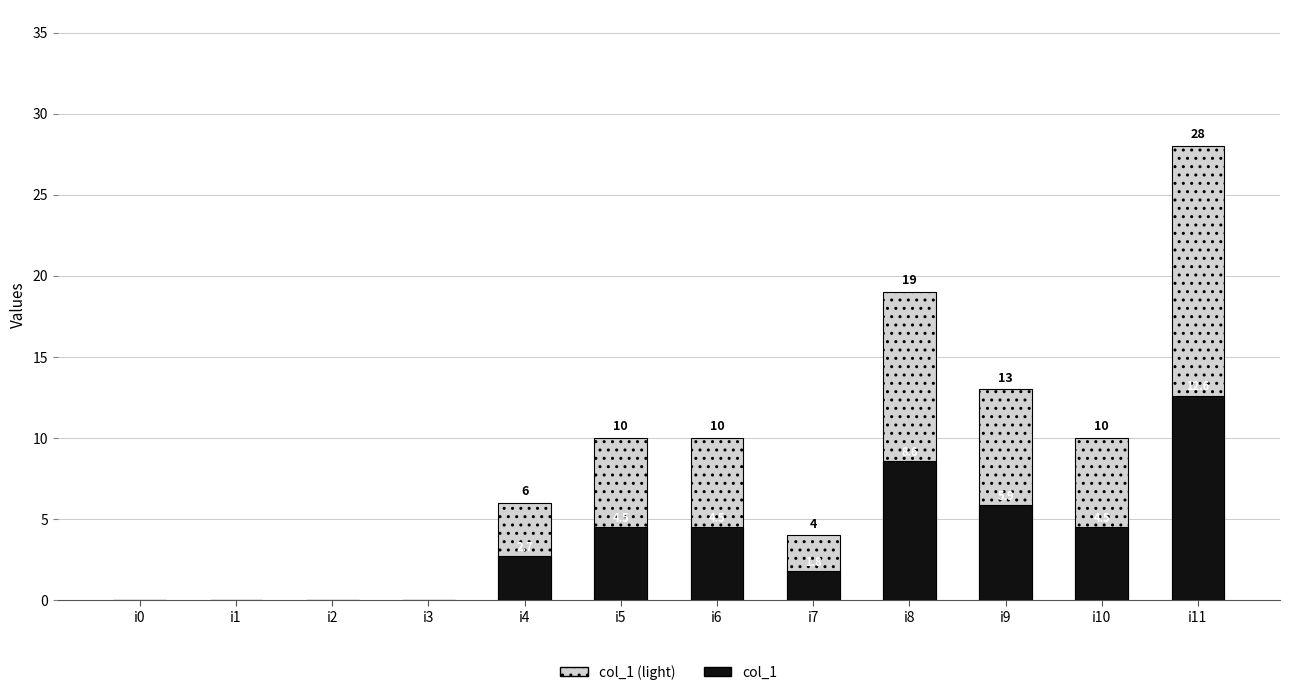

What is the average value of the col_1 series?

3.8